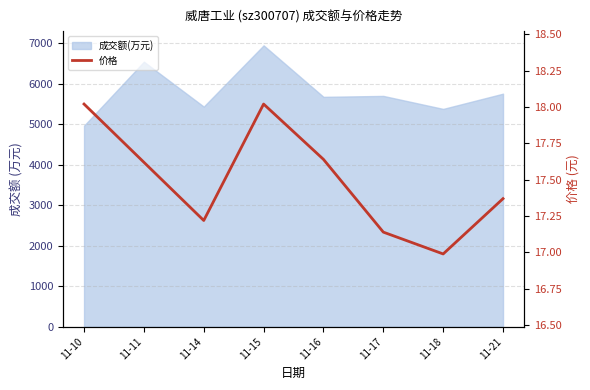

List the labels in order of value, smallest first.

11-18, 11-17, 11-14, 11-21, 11-11, 11-16, 11-10, 11-15